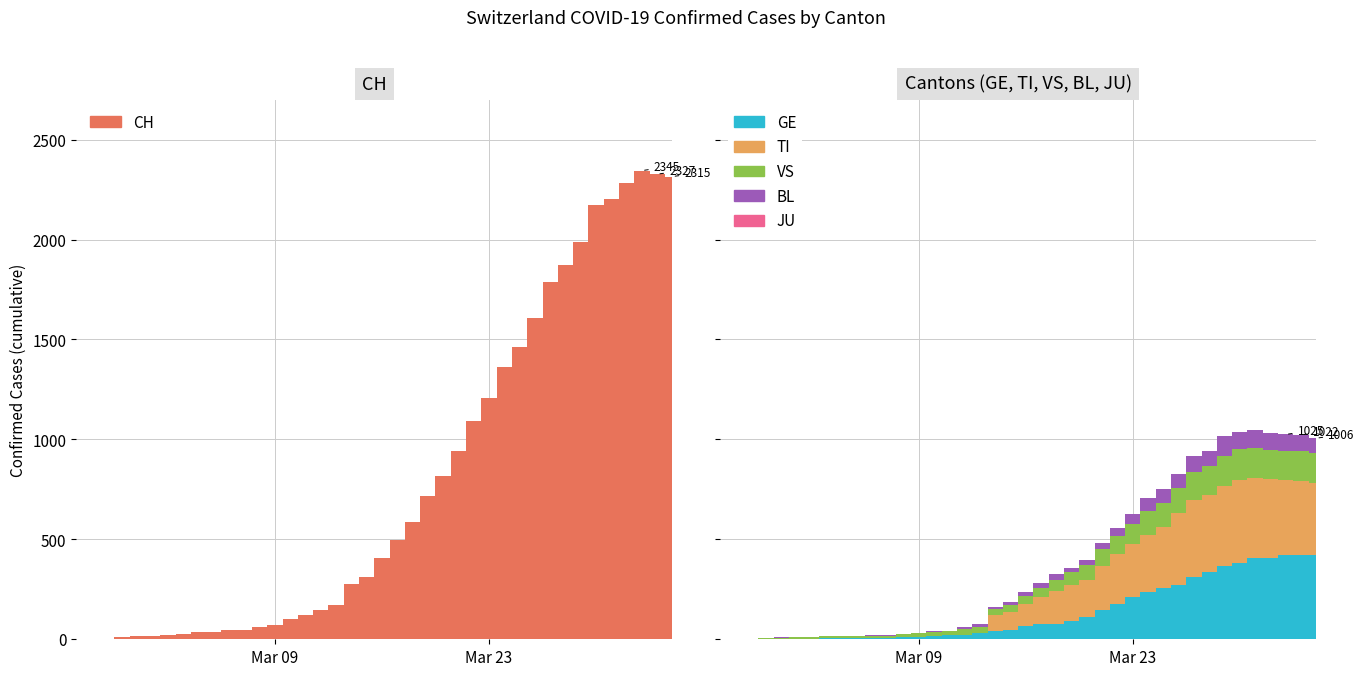

What is the sum of all CH values?

31516